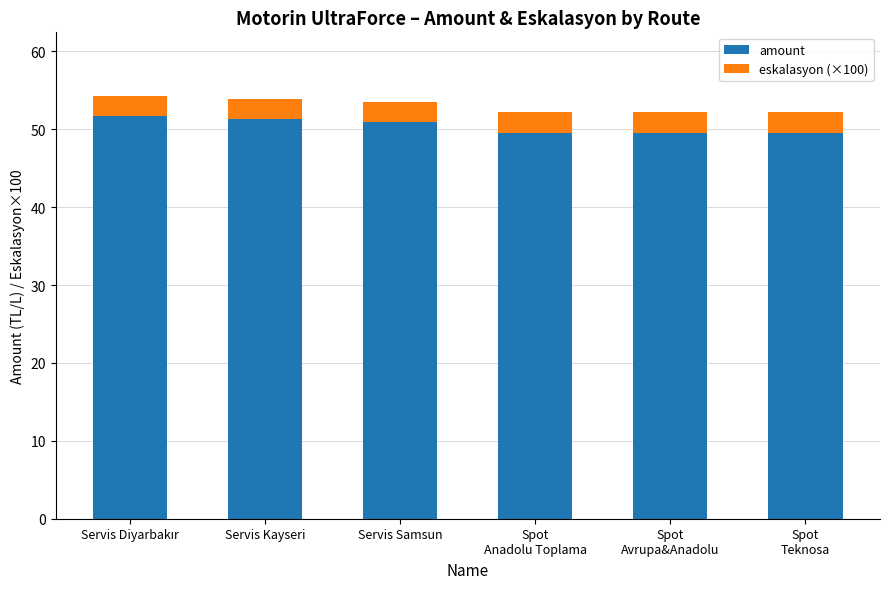

Reading left to right, transcribe the values for amount.

51.7	51.4	51.0	49.5	49.5	49.5